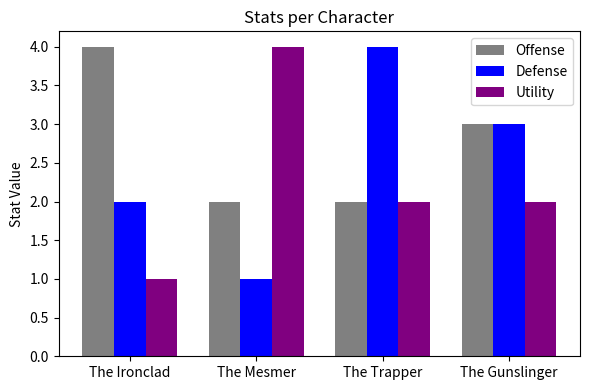

Is it true that Offense equals 5 at The Gunslinger?

False